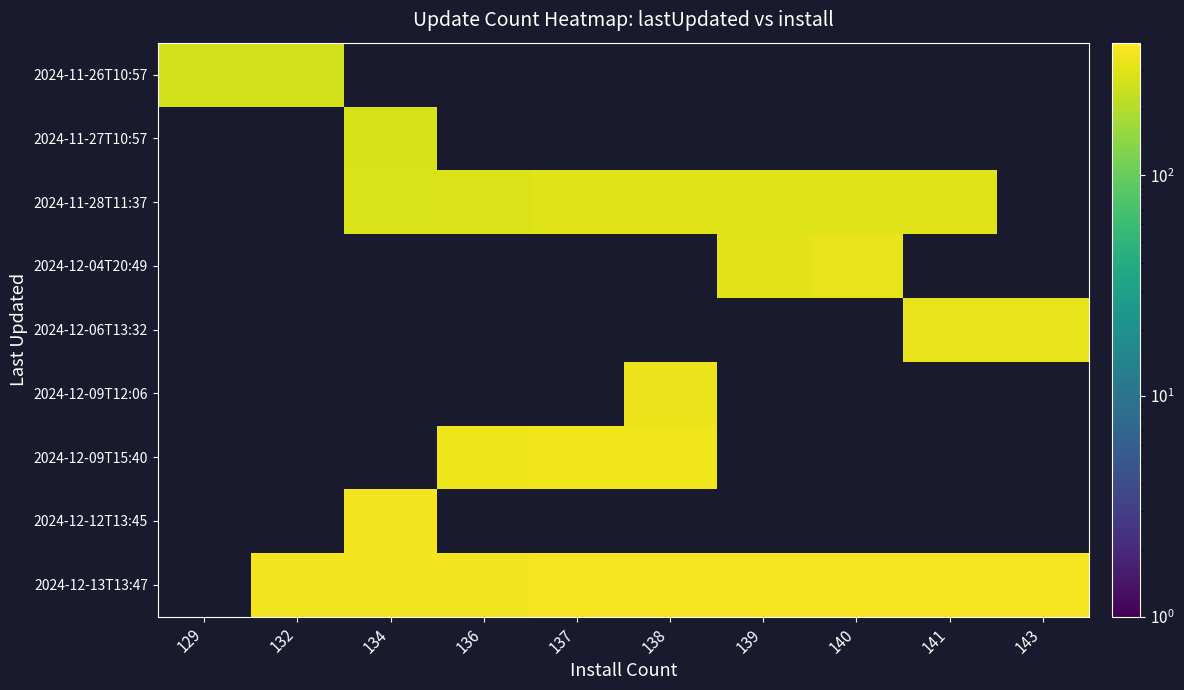

What is the maximum value shown in the chart?

370.0